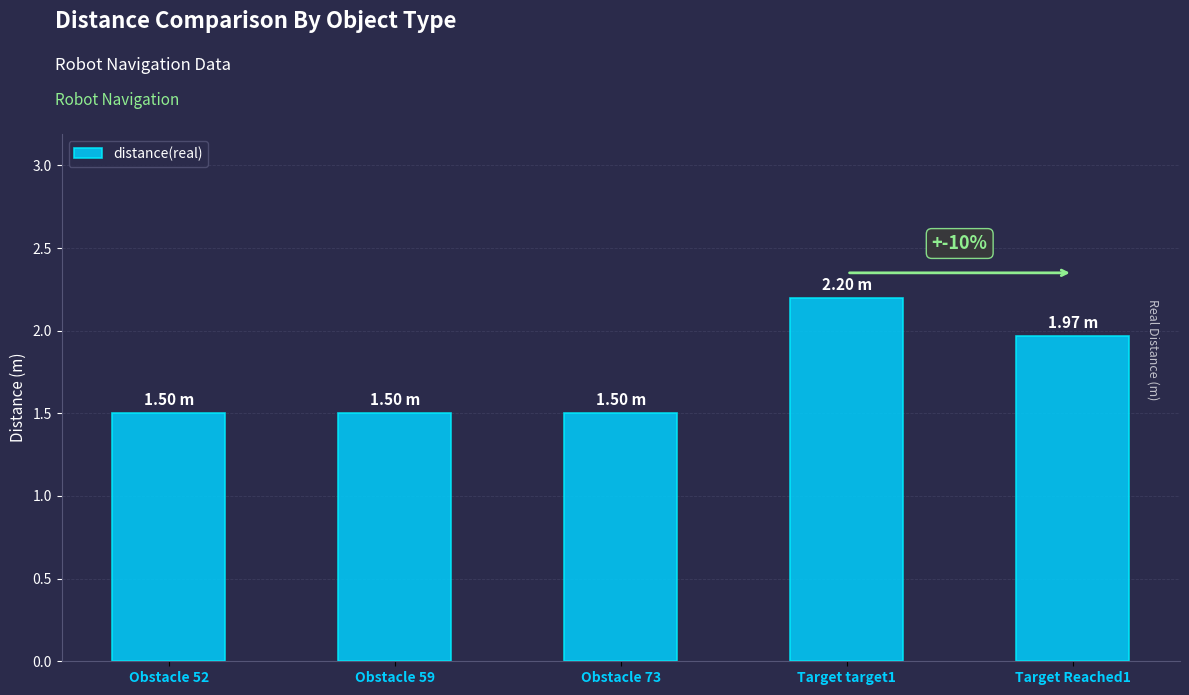

True or false: the data shows 2.0 at Obstacle 73.

False